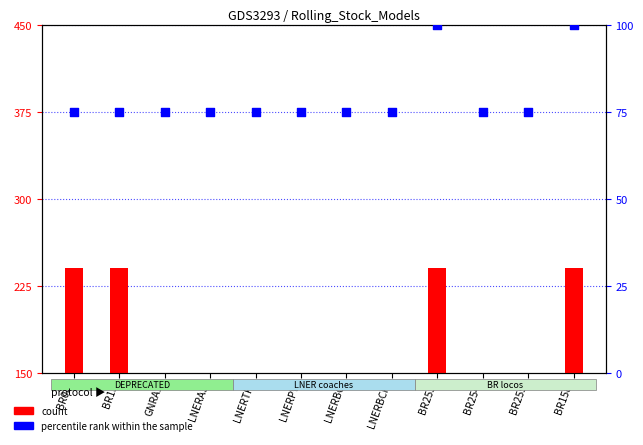

Is the value of count at LNERBCK greater than the value of percentile rank within the sample at LNERBG?

No